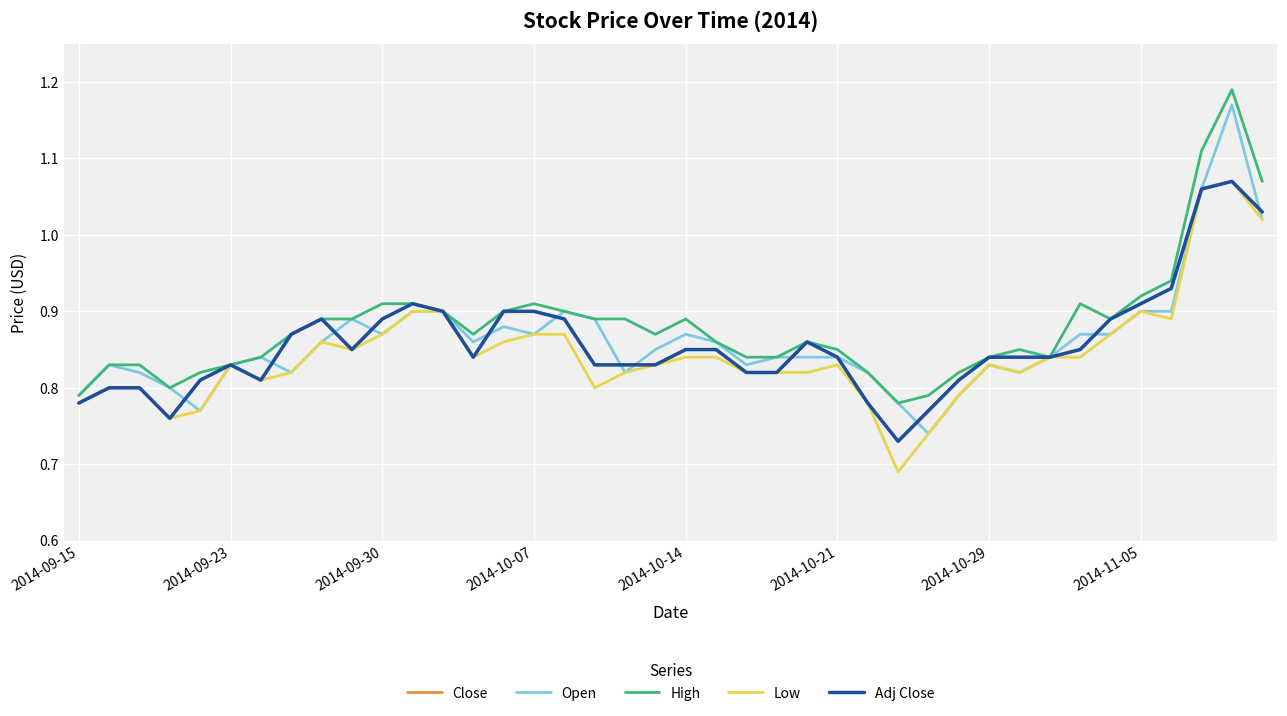

Does the chart have visible grid lines?

Yes